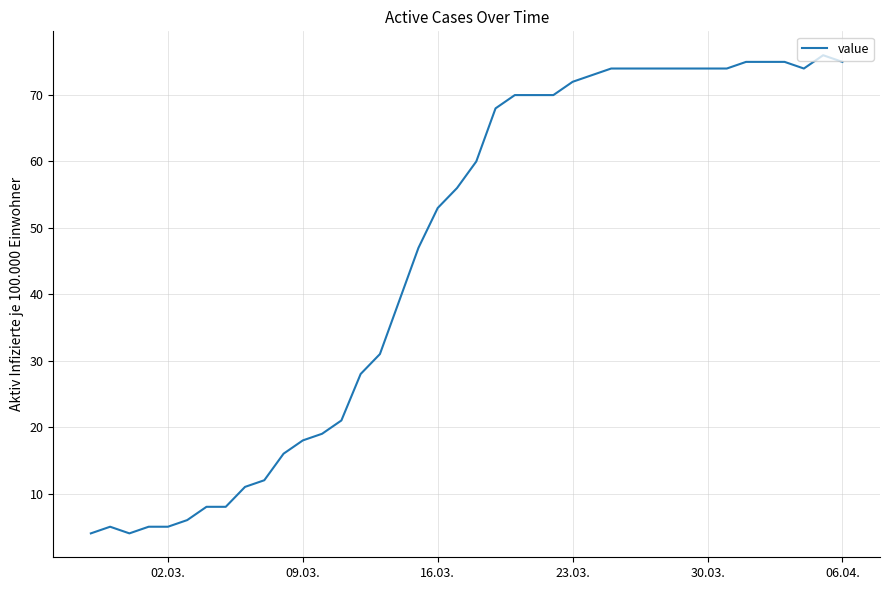

What is the greatest value displayed?

76